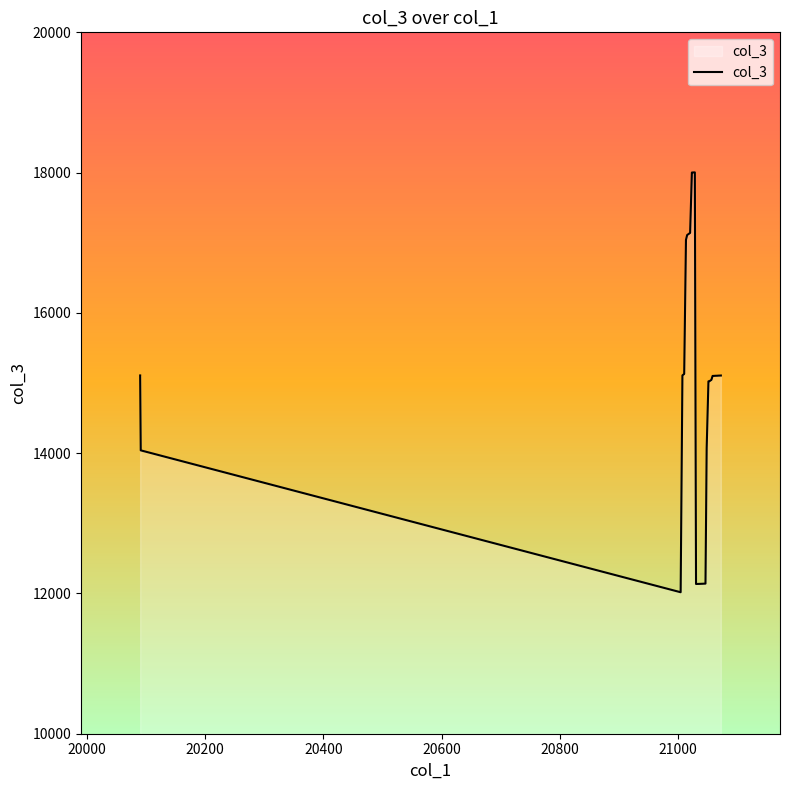

What is the minimum value shown in the chart?

12017